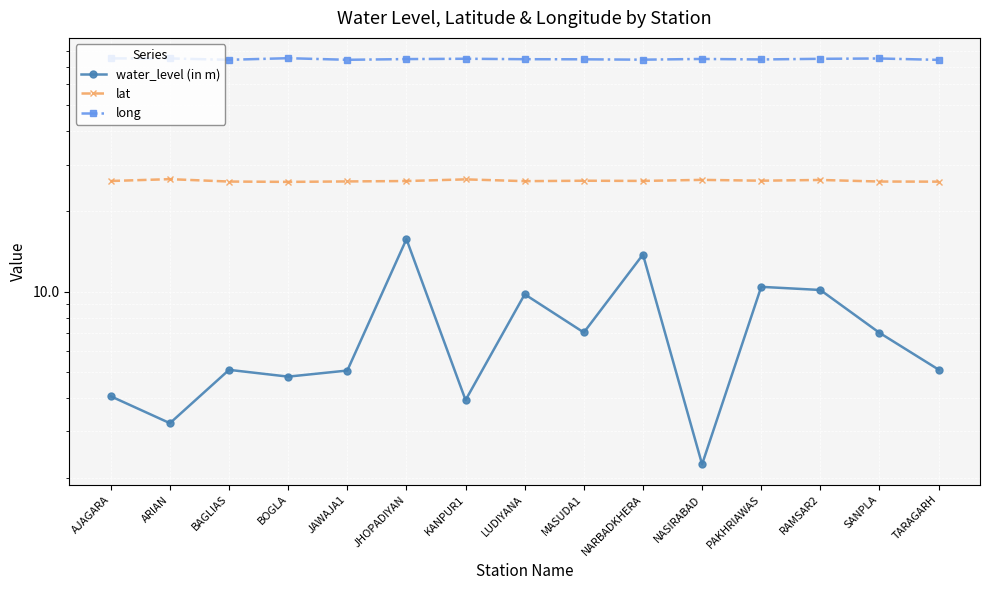

Rank the series by their average value, from highest to lowest.

long, lat, water_level (in m)